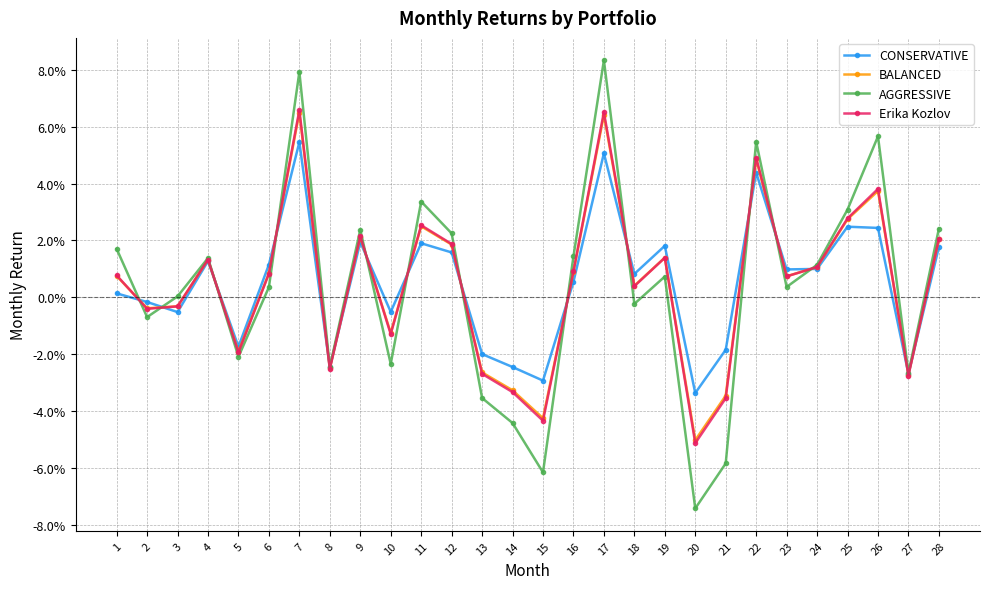

At which label is BALANCED closest to 0?

3